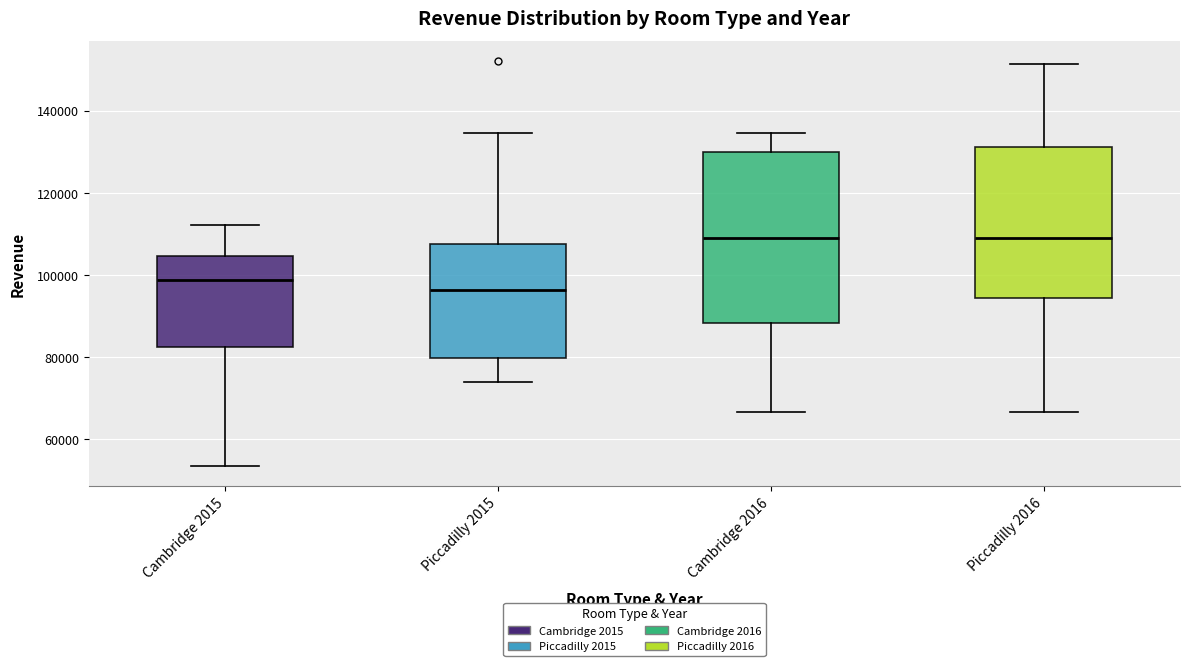

Where does the upper whisker of the box for Cambridge 2016 end on the y-axis? The values are not printed on the chart, so give them approximately, as read against the axis.

134000